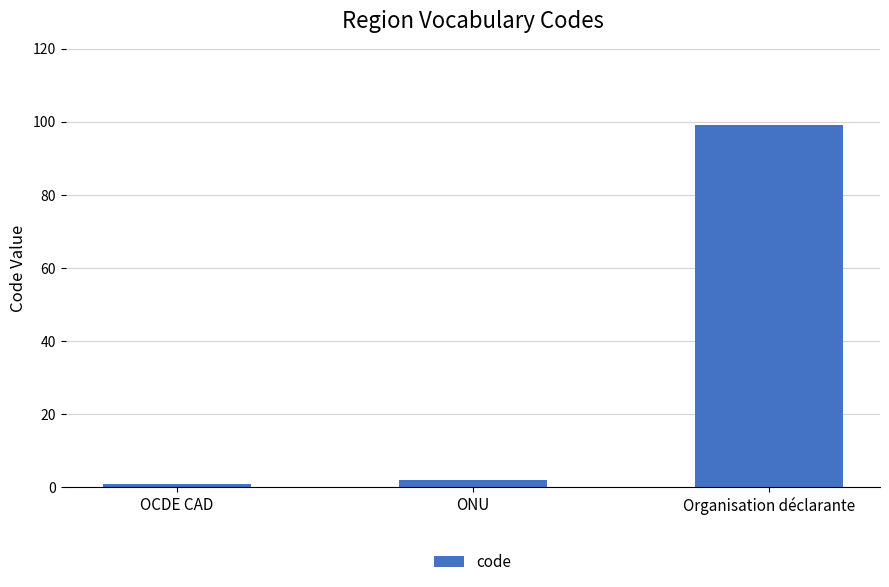

Which category has the lowest value across all series?

OCDE CAD